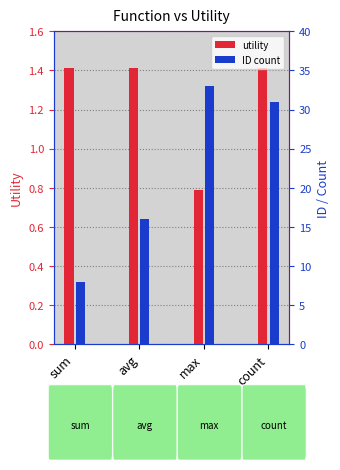

At which category is the sum across all series the highest?

max